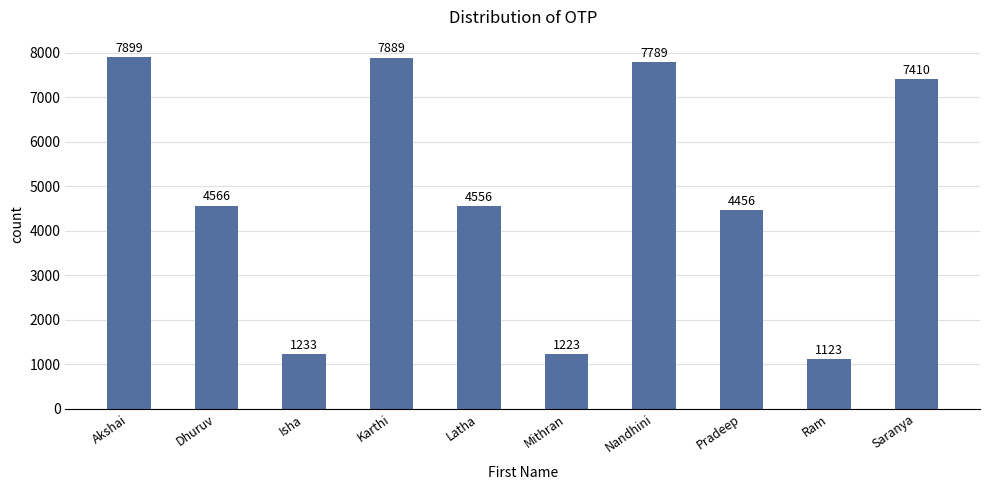

What is the change in value from Isha to Saranya?

+6177